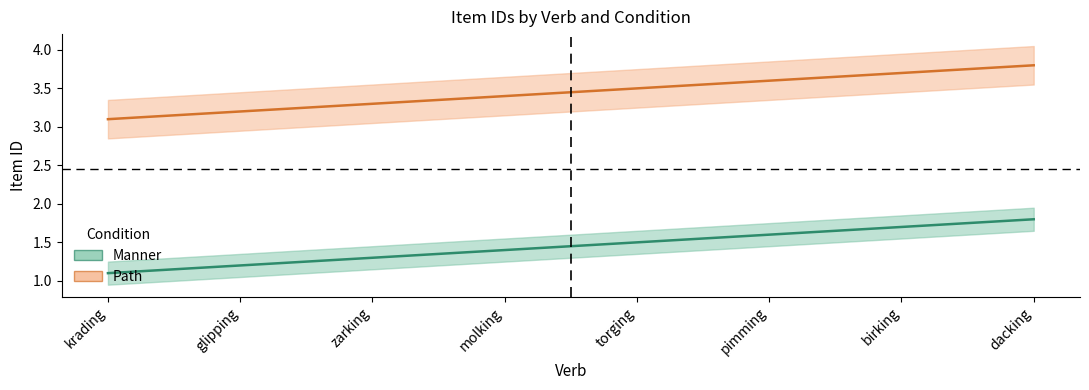

True or false: Manner_itemID and Path_itemID cross at least once.

False